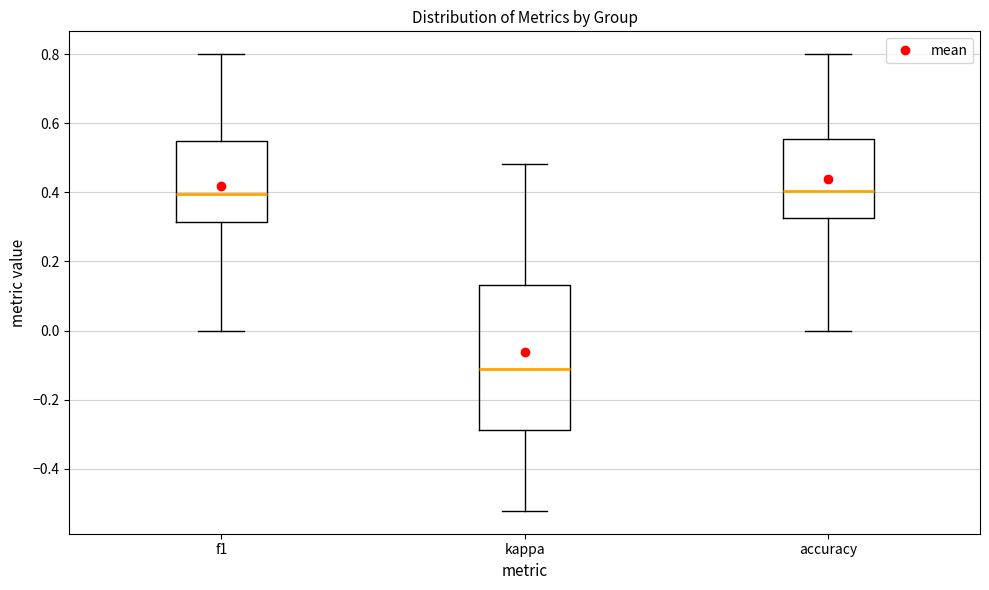

Comparing the boxes themselves (not the whiskers), which one is the tallest?

kappa